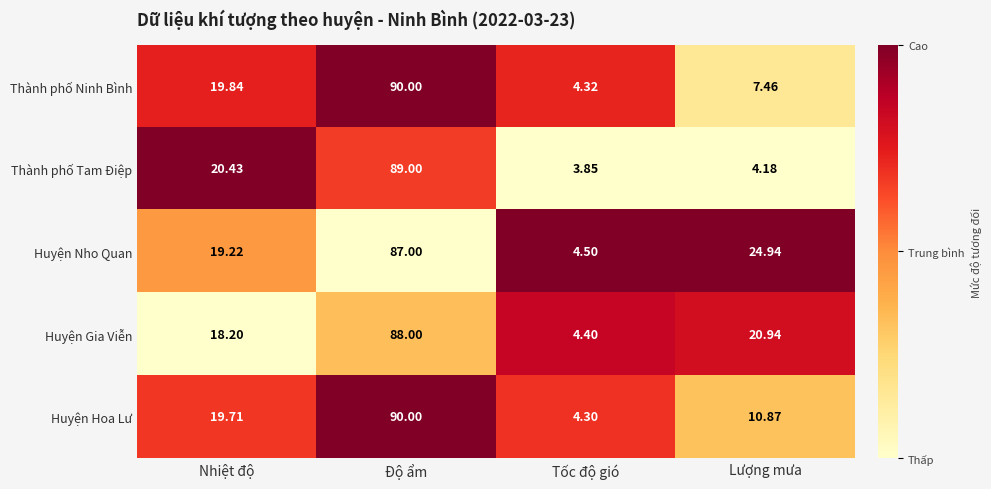

Where is Huyện Gia Viễn nearest to the value 46?

Lượng mưa